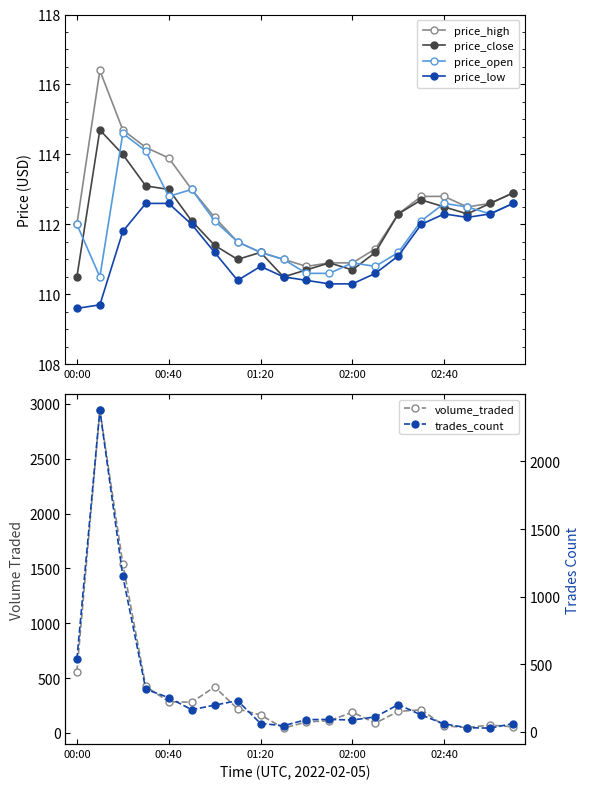

What is the difference between the highest and lowest values at 19?

58.6